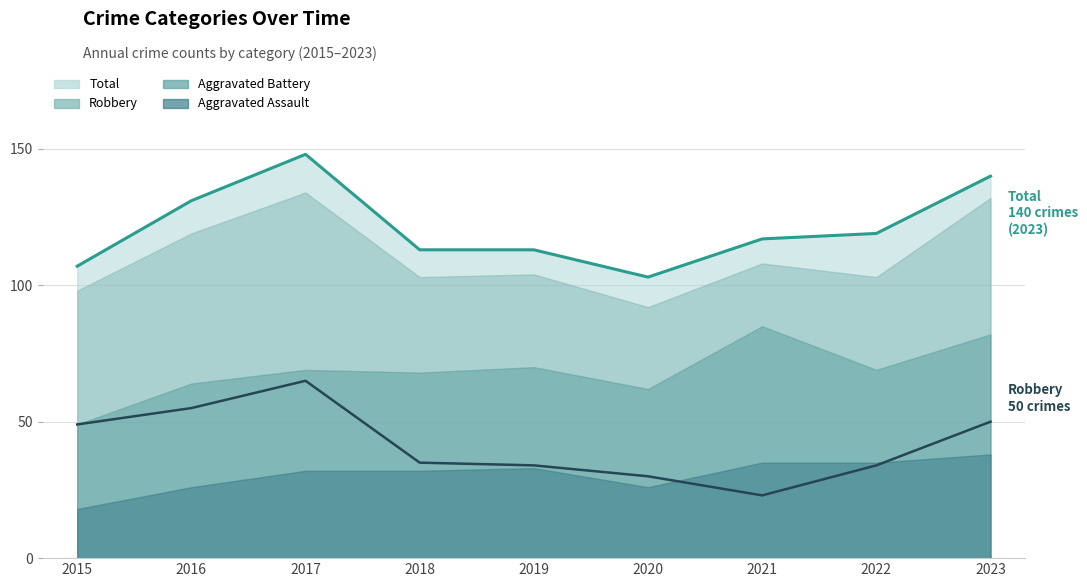

True or false: Total has a value of 107 at 2015.

True